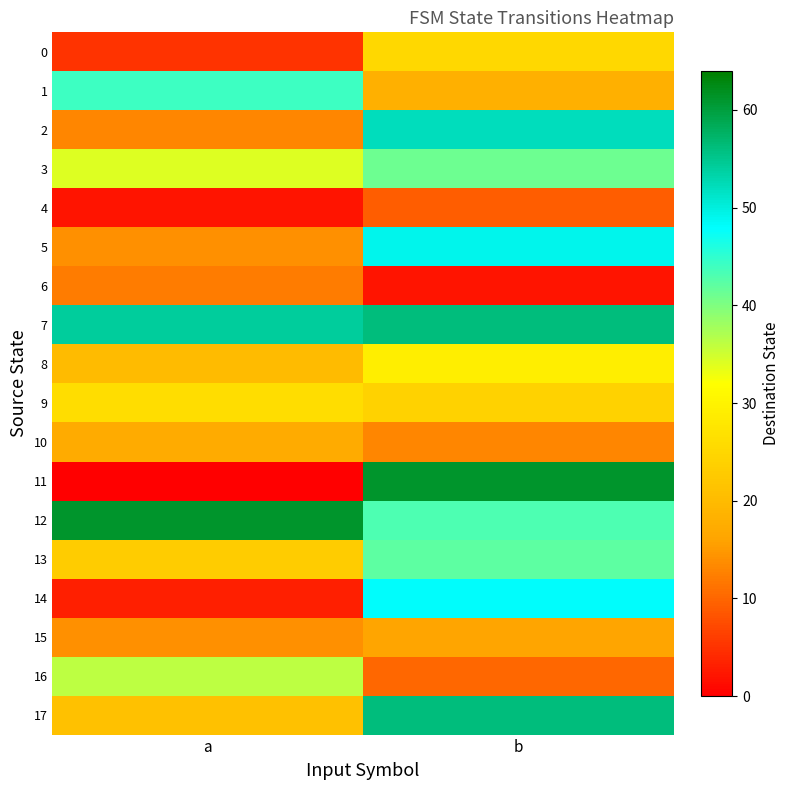

Which series has the largest range (max minus min)?

11